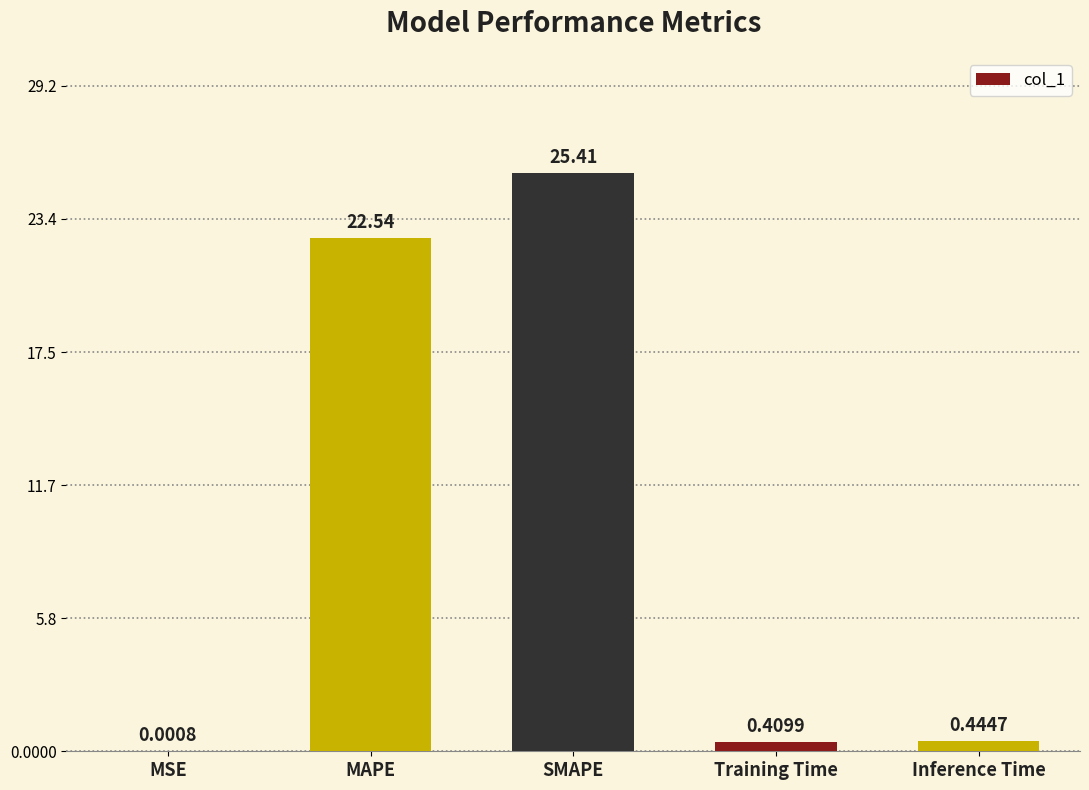

What is the change in value from MAPE to Inference Time?

-22.1